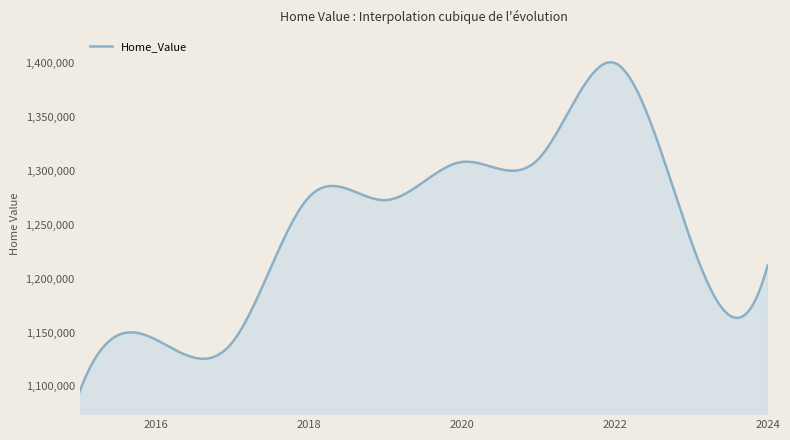

What is the difference between the maximum and minimum values?

305572.3